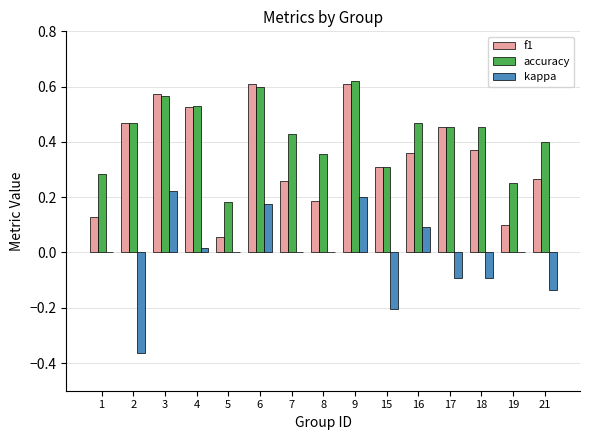

What is the total value across all series at 18?

0.7